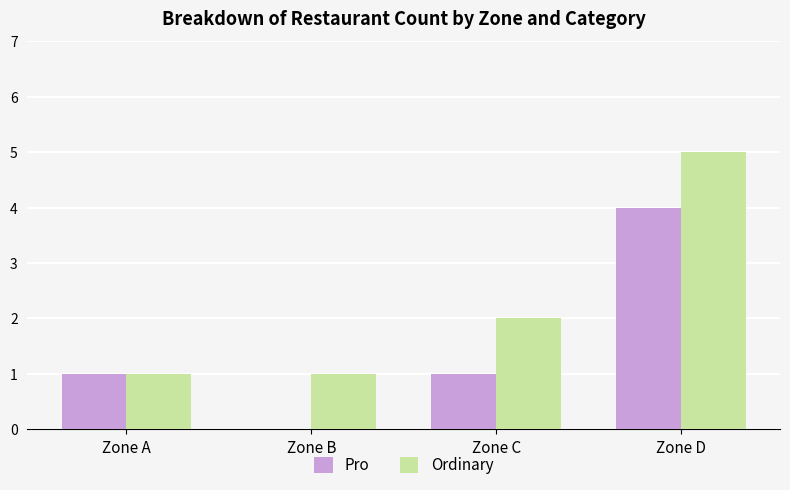

Which series changed the most between Zone A and Zone C?

Ordinary